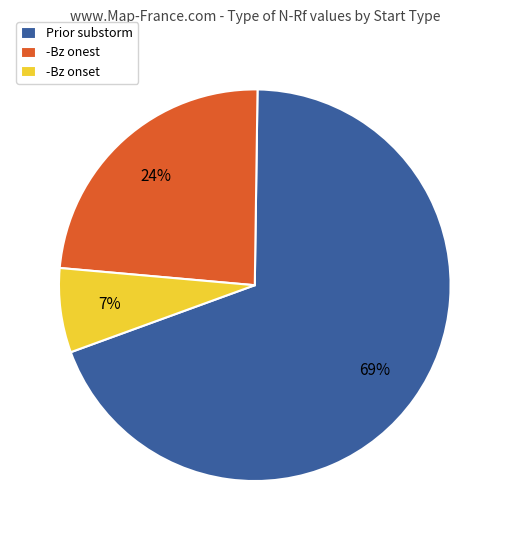

What percentage is the -Bz onest slice, to the nearest percent?

24%